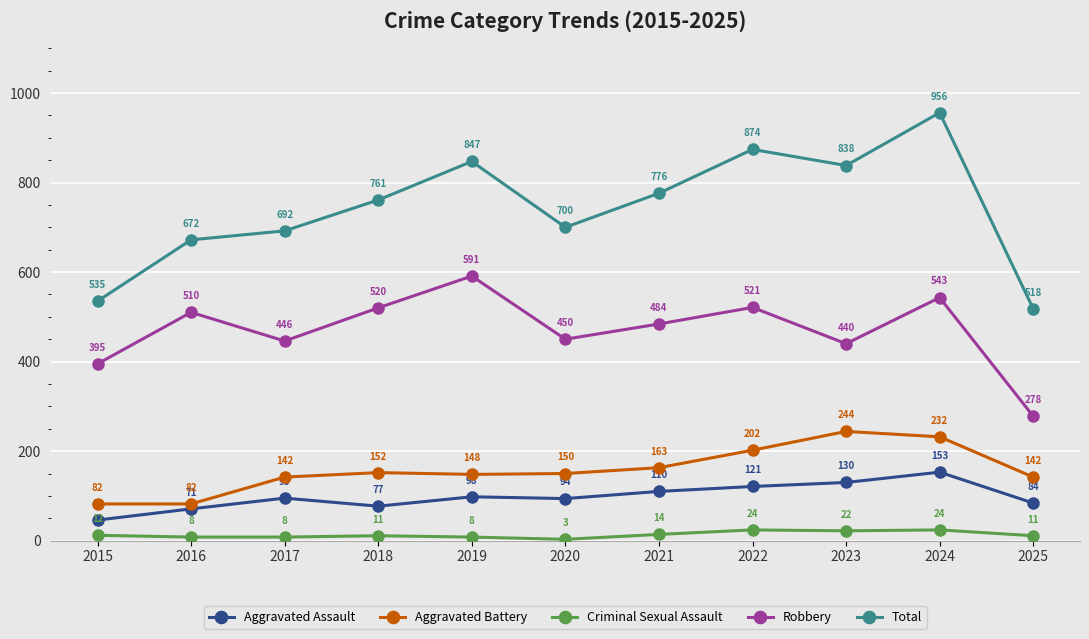

Where is Aggravated Battery nearest to the value 163?

2021